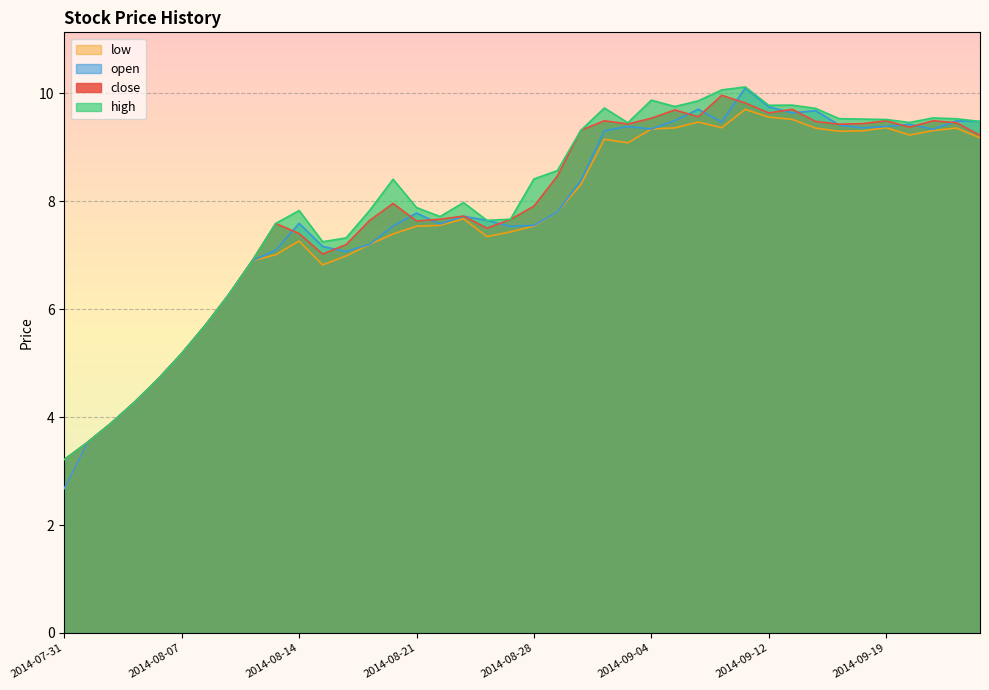

Reading right to left, extract all data points from this chart.

close: 9.2	9.5	9.5	9.4	9.5	9.4	9.4	9.5	9.7	9.6	9.8	10.0	9.6	9.7	9.5	9.4	9.5	9.3	8.5	7.9	7.7	7.5	7.7	7.7	7.6	8.0	7.6	7.2	7.0	7.4	7.6	6.9	6.3	5.7	5.2	4.7	4.3	3.9	3.5	3.2
high: 9.5	9.5	9.5	9.5	9.5	9.5	9.5	9.7	9.8	9.8	10.1	10.1	9.9	9.8	9.9	9.5	9.7	9.3	8.6	8.4	7.7	7.6	8.0	7.7	7.9	8.4	7.8	7.3	7.3	7.8	7.6	6.9	6.3	5.7	5.2	4.7	4.3	3.9	3.5	3.2
open: 9.5	9.5	9.3	9.4	9.4	9.4	9.4	9.7	9.6	9.8	10.1	9.5	9.7	9.5	9.3	9.4	9.3	8.4	7.8	7.6	7.5	7.6	7.7	7.6	7.8	7.5	7.2	7.1	7.2	7.6	7.1	6.9	6.3	5.7	5.2	4.7	4.3	3.9	3.5	2.7
low: 9.2	9.4	9.3	9.2	9.4	9.3	9.3	9.4	9.5	9.6	9.7	9.4	9.5	9.4	9.3	9.1	9.2	8.3	7.8	7.5	7.4	7.3	7.7	7.6	7.5	7.4	7.2	7.0	6.8	7.3	7.0	6.9	6.3	5.7	5.2	4.7	4.3	3.9	3.5	2.7